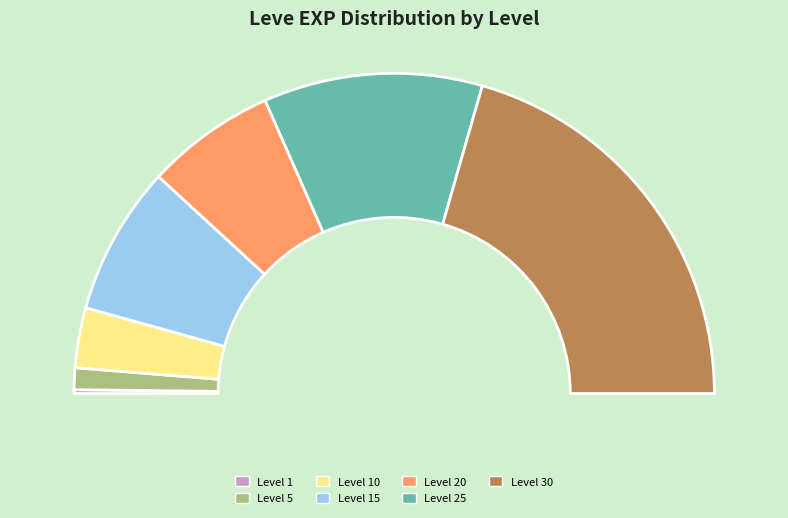

How many segments does this pie chart have?

7